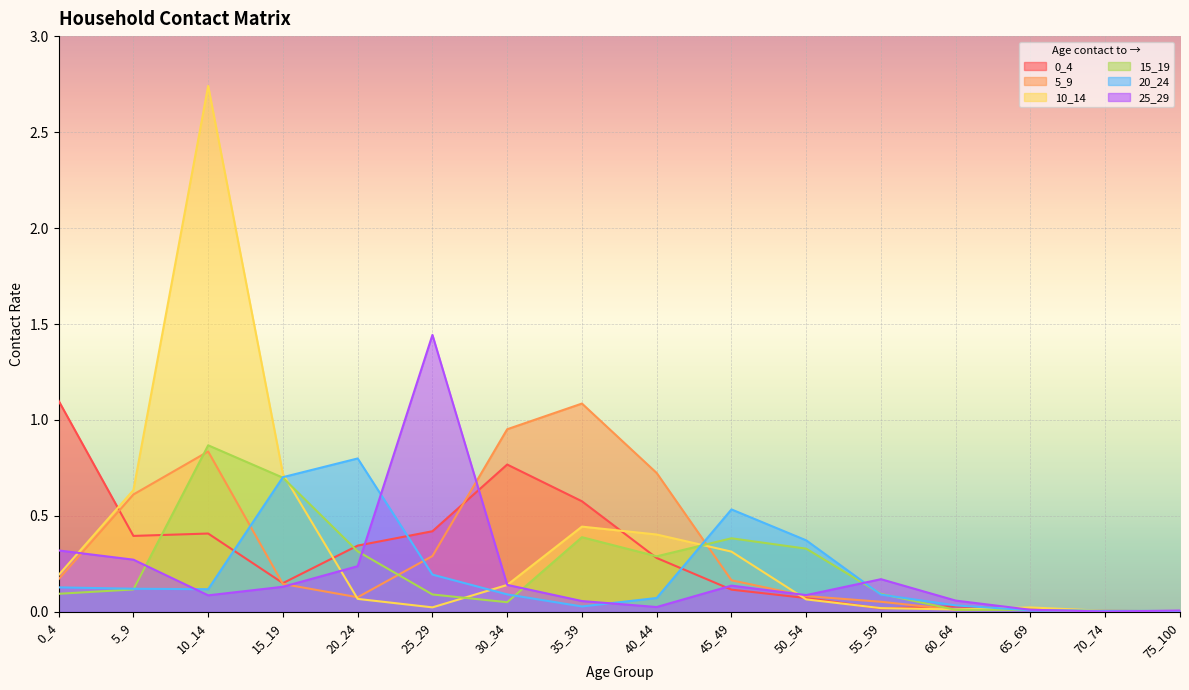

Reading left to right, list all the values displayed in this chart.

0_4: 0_4=1.1	5_9=0.4	10_14=0.4	15_19=0.1	20_24=0.3	25_29=0.4	30_34=0.8	35_39=0.6	40_44=0.3	45_49=0.1	50_54=0.1	55_59=0.0	60_64=0.0	65_69=0.0	70_74=0.0	75_100=0.0
5_9: 0_4=0.2	5_9=0.6	10_14=0.8	15_19=0.1	20_24=0.1	25_29=0.3	30_34=1.0	35_39=1.1	40_44=0.7	45_49=0.2	50_54=0.1	55_59=0.1	60_64=0.0	65_69=0.0	70_74=0.0	75_100=0.0
10_14: 0_4=0.2	5_9=0.6	10_14=2.7	15_19=0.7	20_24=0.1	25_29=0.0	30_34=0.1	35_39=0.4	40_44=0.4	45_49=0.3	50_54=0.1	55_59=0.0	60_64=0.0	65_69=0.0	70_74=0.0	75_100=0.0
15_19: 0_4=0.1	5_9=0.1	10_14=0.9	15_19=0.7	20_24=0.3	25_29=0.1	30_34=0.1	35_39=0.4	40_44=0.3	45_49=0.4	50_54=0.3	55_59=0.1	60_64=0.0	65_69=0.0	70_74=0.0	75_100=0.0
20_24: 0_4=0.1	5_9=0.1	10_14=0.1	15_19=0.7	20_24=0.8	25_29=0.2	30_34=0.1	35_39=0.0	40_44=0.1	45_49=0.5	50_54=0.4	55_59=0.1	60_64=0.0	65_69=0.0	70_74=0.0	75_100=0.0
25_29: 0_4=0.3	5_9=0.3	10_14=0.1	15_19=0.1	20_24=0.2	25_29=1.4	30_34=0.1	35_39=0.1	40_44=0.0	45_49=0.1	50_54=0.1	55_59=0.2	60_64=0.1	65_69=0.0	70_74=0.0	75_100=0.0